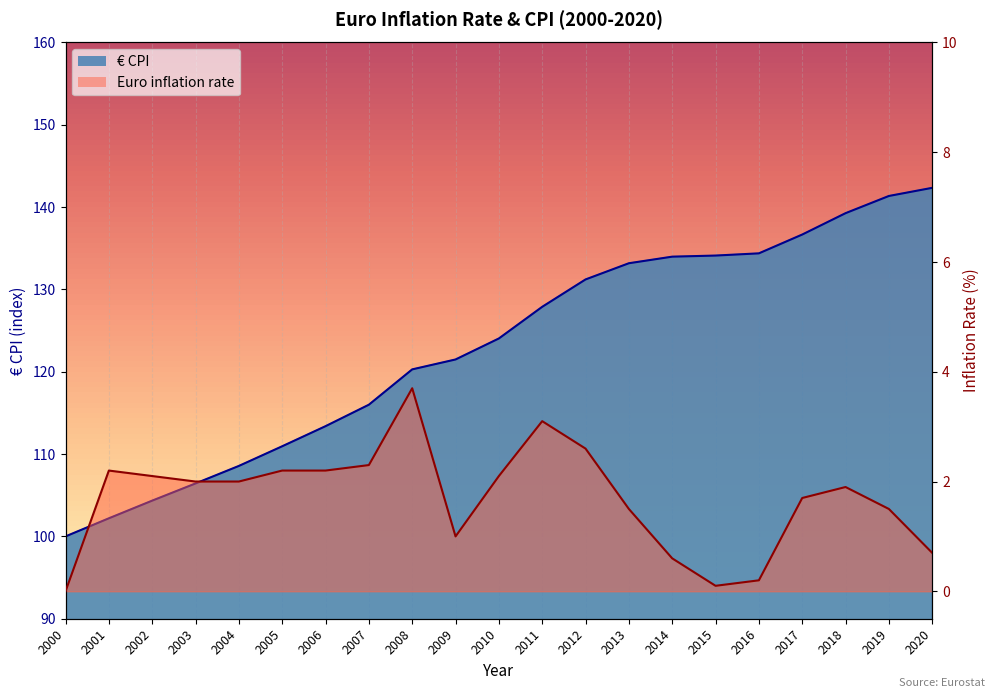

What is the difference between the highest and lowest values at 2007?

113.7